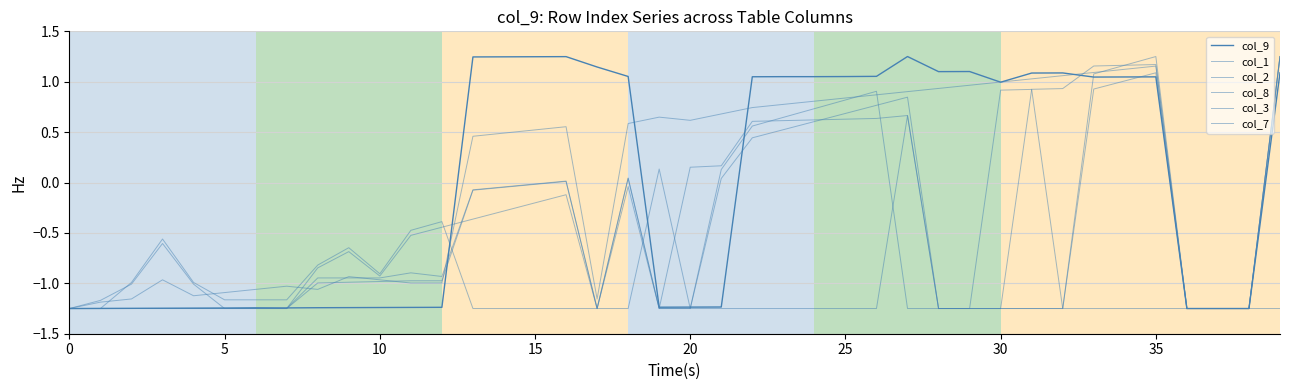

At which category is the sum across all series the highest?

39